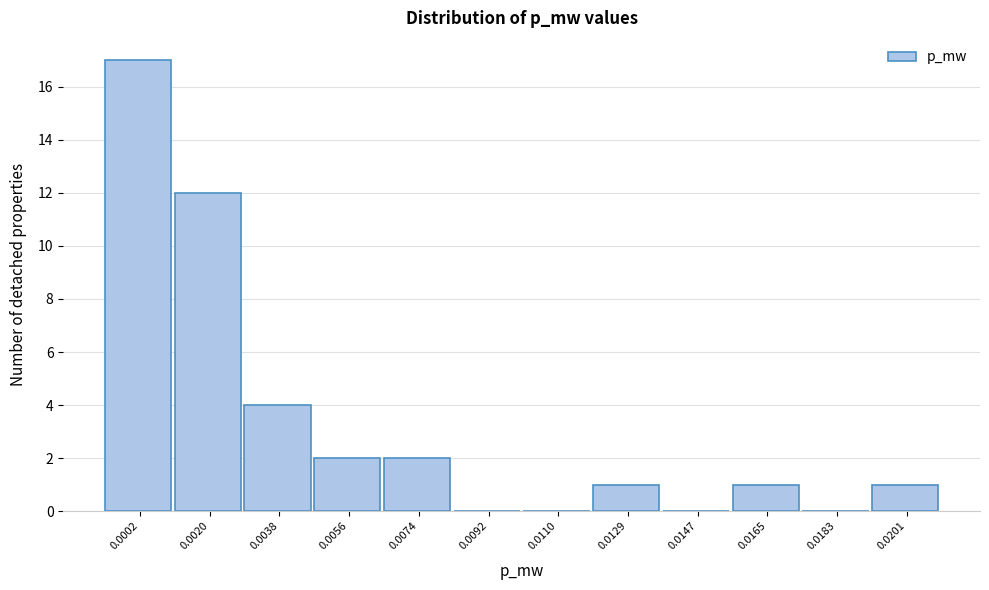

Reading left to right, extract all data points from this chart.

0.0002=17	0.0020=12	0.0038=4	0.0056=2	0.0074=2	0.0092=0	0.0110=0	0.0129=1	0.0147=0	0.0165=1	0.0183=0	0.0201=1